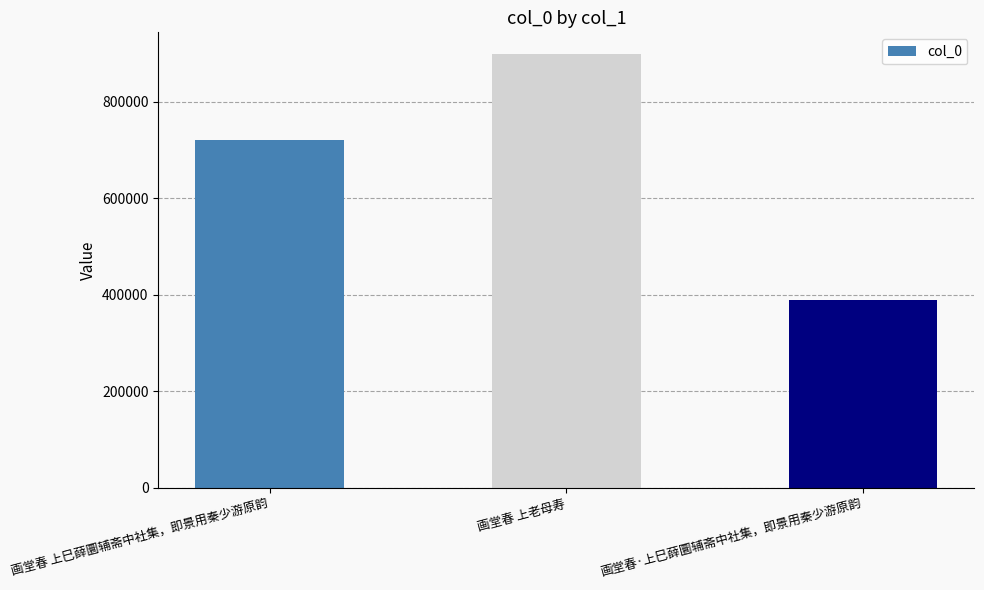

What is the value of the 2nd bar from the left?

898827